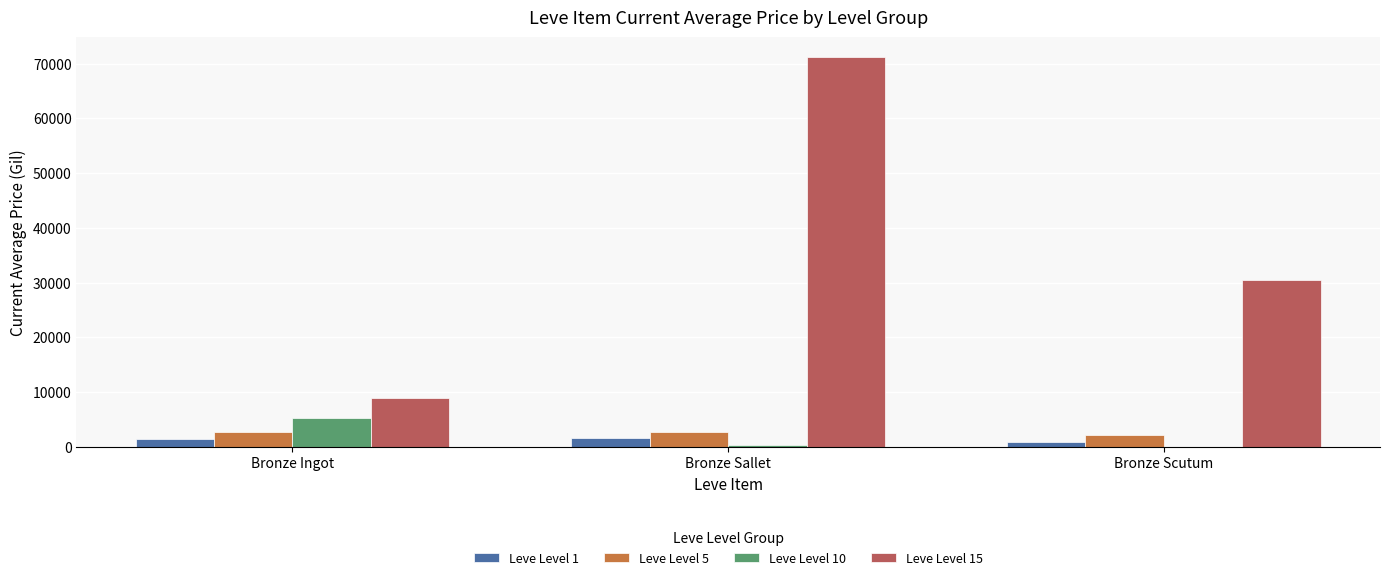

Which series has the largest total across all categories?

Leve Level 15